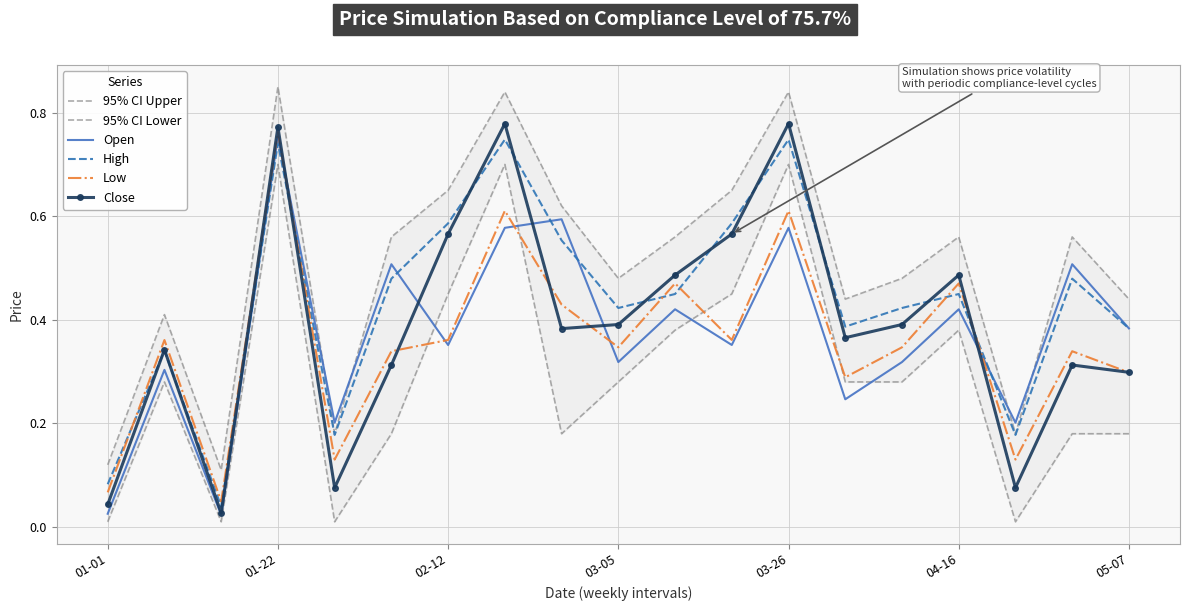

What is the value of the High point at the 12th from the left?

0.6